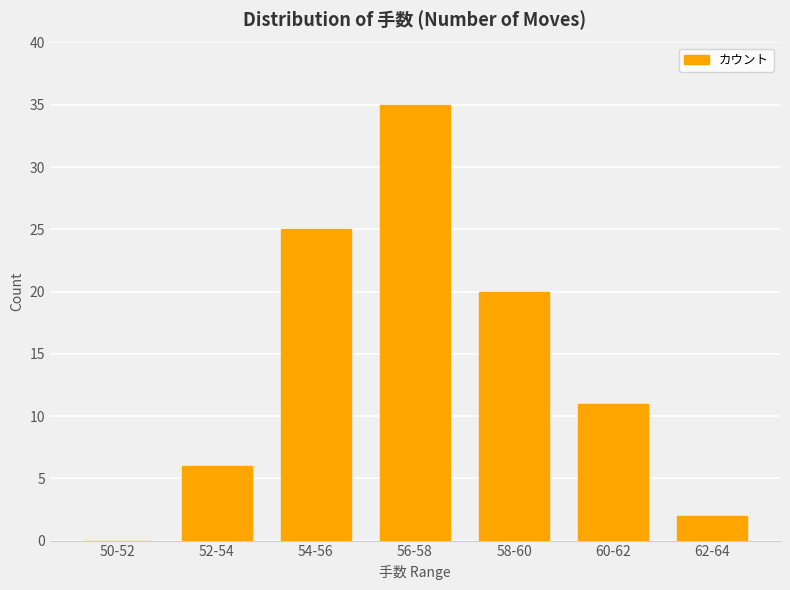

Reading left to right, list all the values displayed in this chart.

0	6	25	35	20	11	2